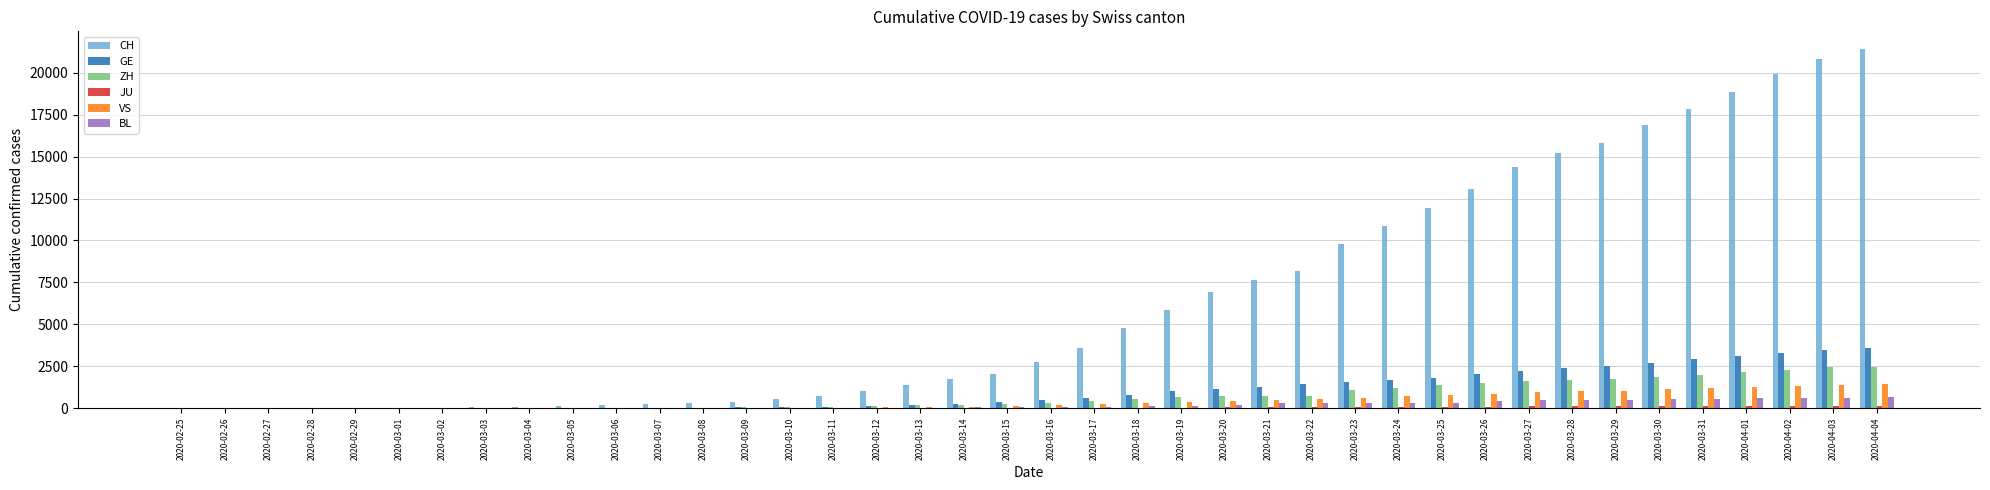

Which series has the largest total across all categories?

CH